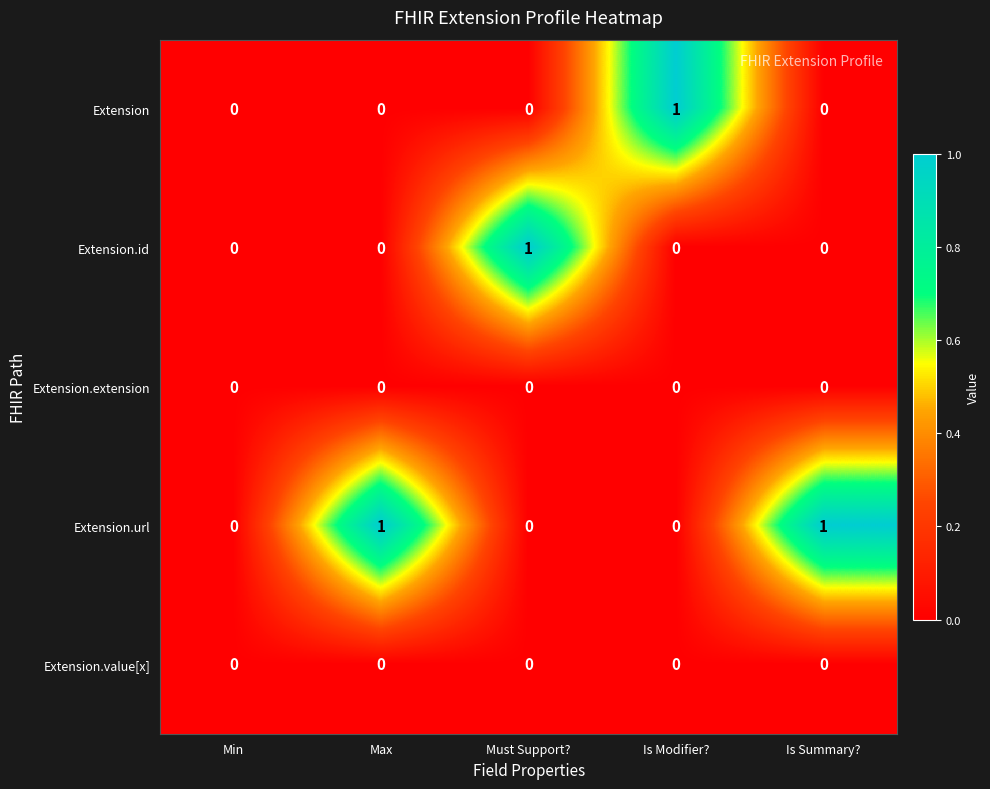

How many series are shown in this chart?

5